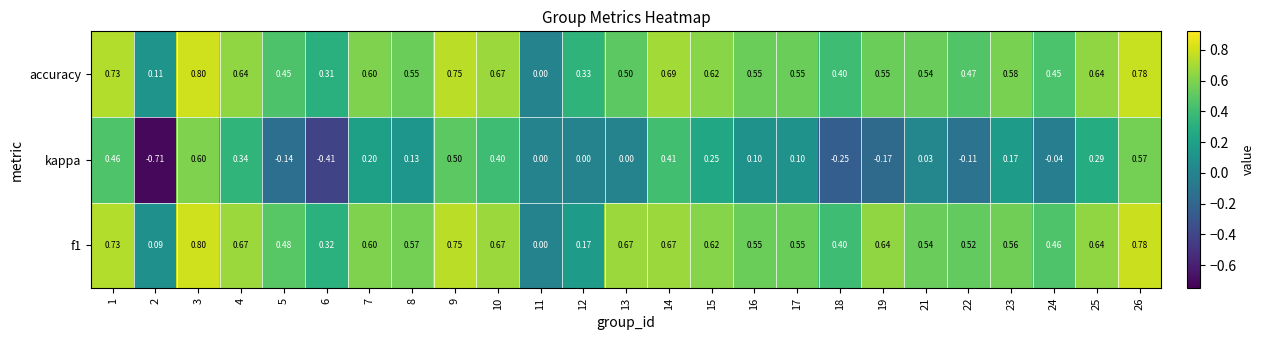

Which series has the widest spread of values?

kappa